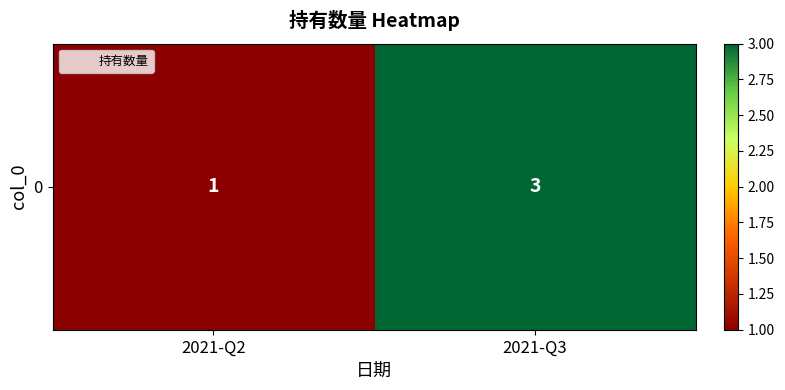

The chart shows a value of 5 at 2021-Q3. True or false?

False